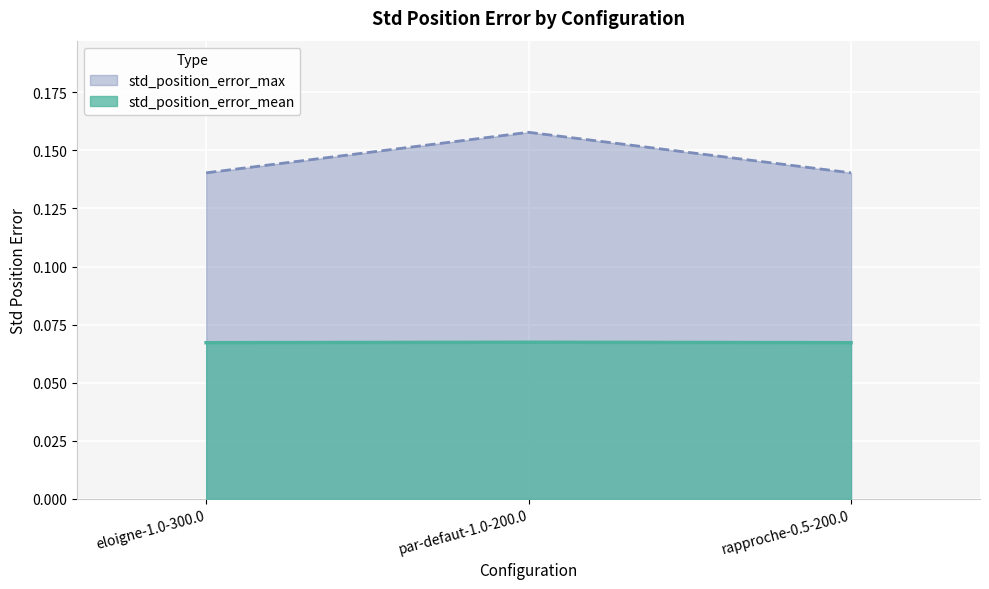

Rank the series at eloigne-1.0-300.0 from highest to lowest value.

std_position_error_max, std_position_error_mean